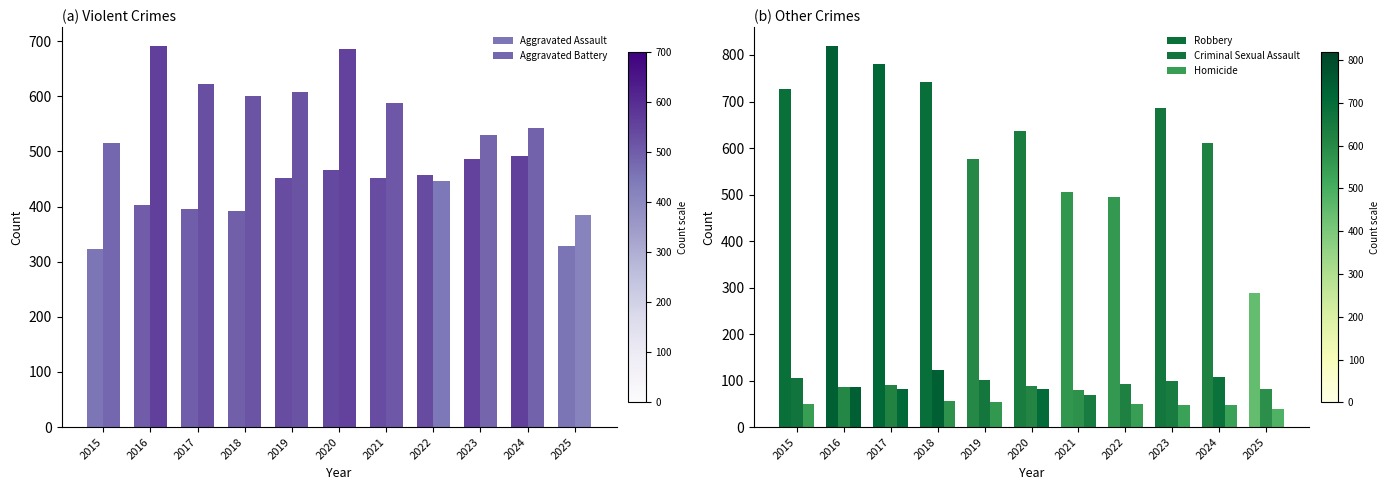

What is the sum of all Robbery values?

6867